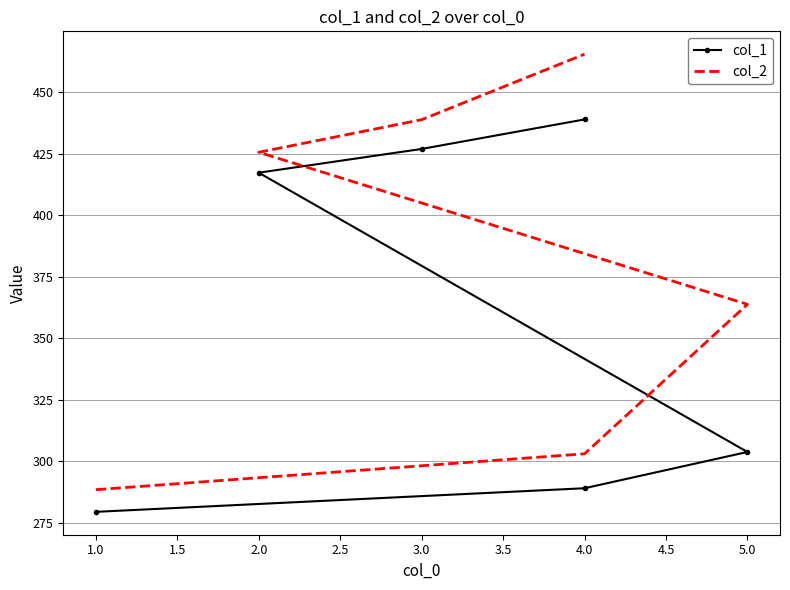

Which series has the largest total across all categories?

col_2